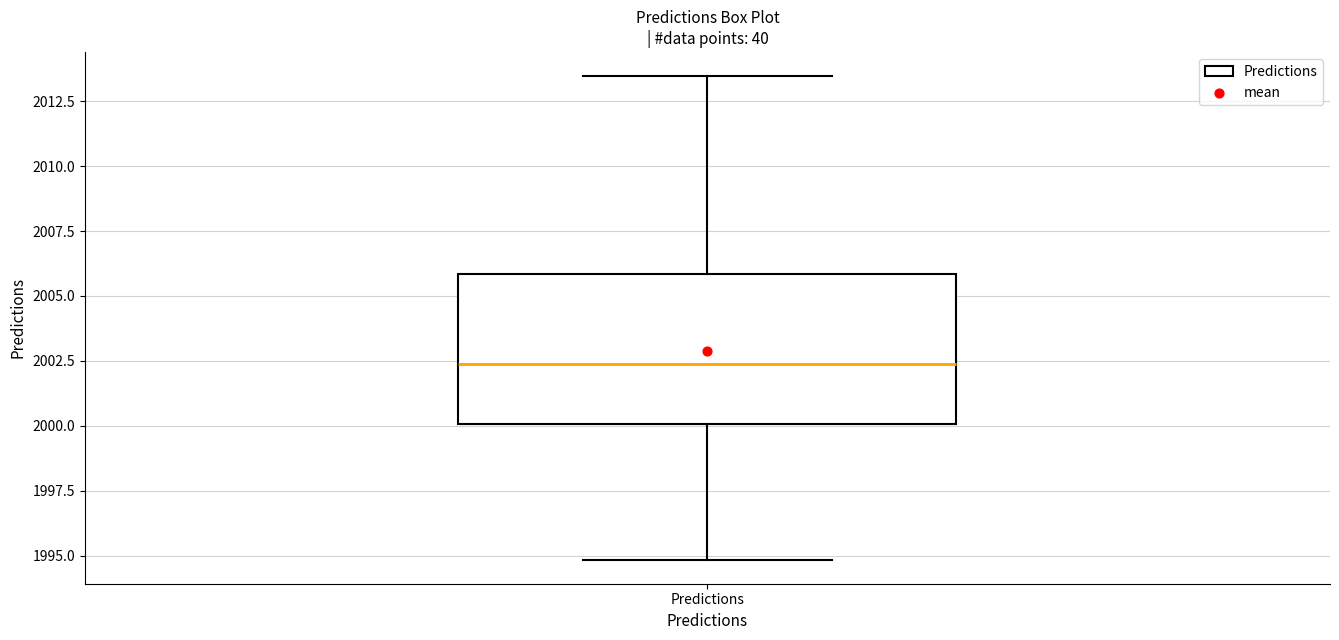

Where does the median line of the box for Predictions sit on the y-axis? The values are not printed on the chart, so give them approximately, as read against the axis.

2002.5